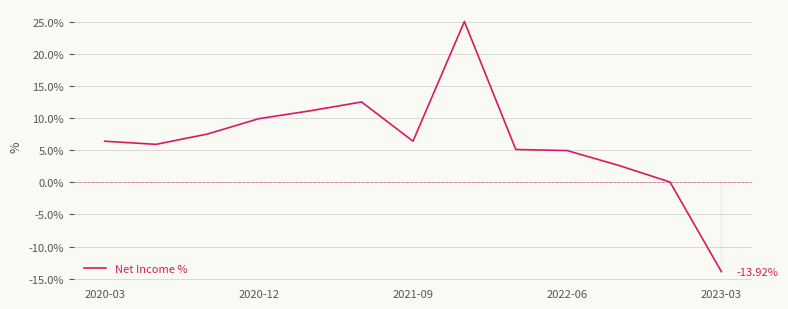

What is the greatest value displayed?

25.1